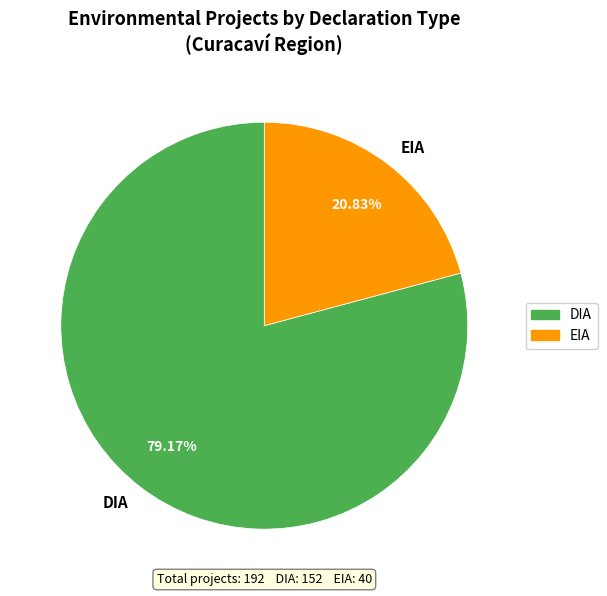

To the nearest percent, what is the difference between the largest and smallest slice percentages?

58%